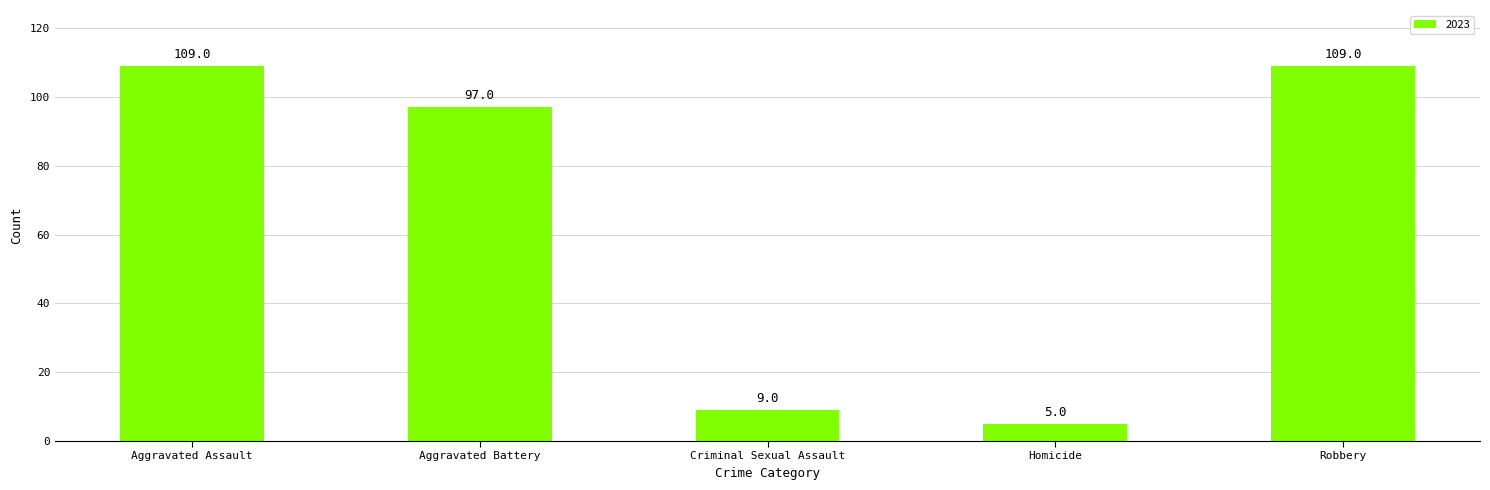

What is the smallest value displayed?

5